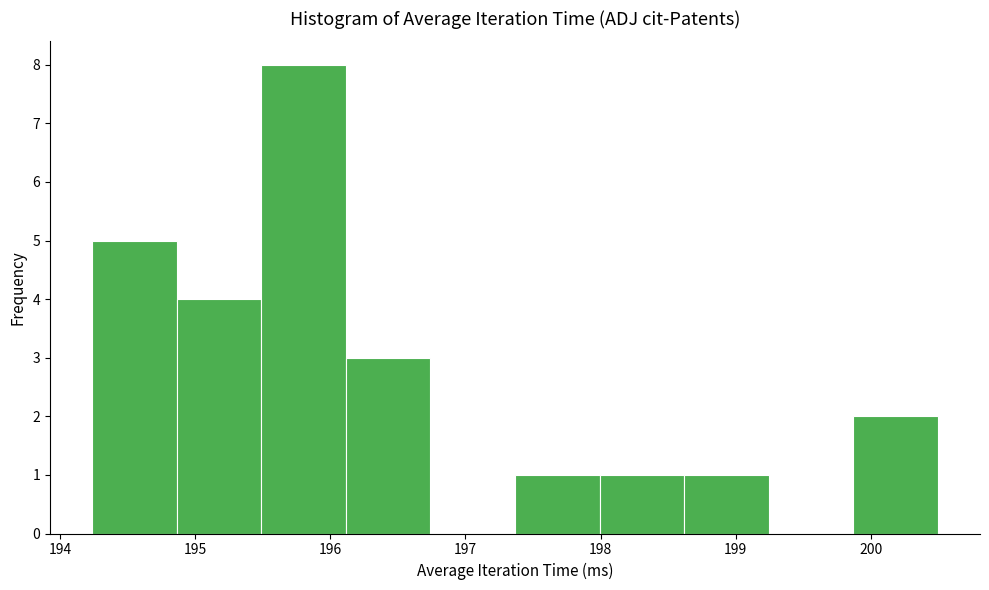

Reading left to right, transcribe this chart: for each bar, give the range it covers on the x-axis and its height. Neither the bar edges nor the heights are printed on the chart, so give them approximately, as read against the axes.

194.2 to 194.9: 5
194.9 to 195.5: 4
195.5 to 196.1: 8
196.1 to 196.7: 3
196.7 to 197.4: 0
197.4 to 198.0: 1
198.0 to 198.6: 1
198.6 to 199.2: 1
199.2 to 199.9: 0
199.9 to 200.5: 2